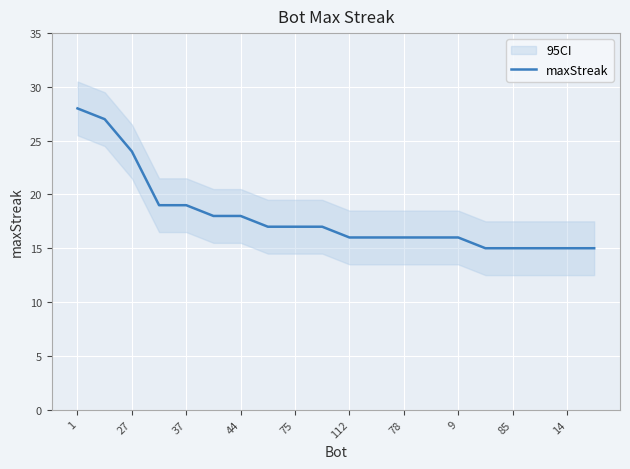

The value of maxStreak at 75 is 17. True or false?

True